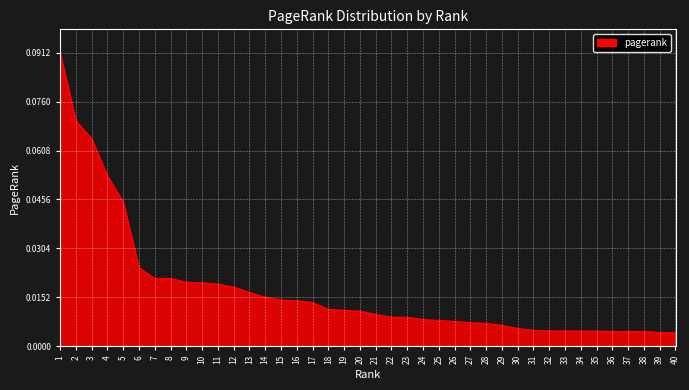

Which has a higher value, 36 or 25?

25